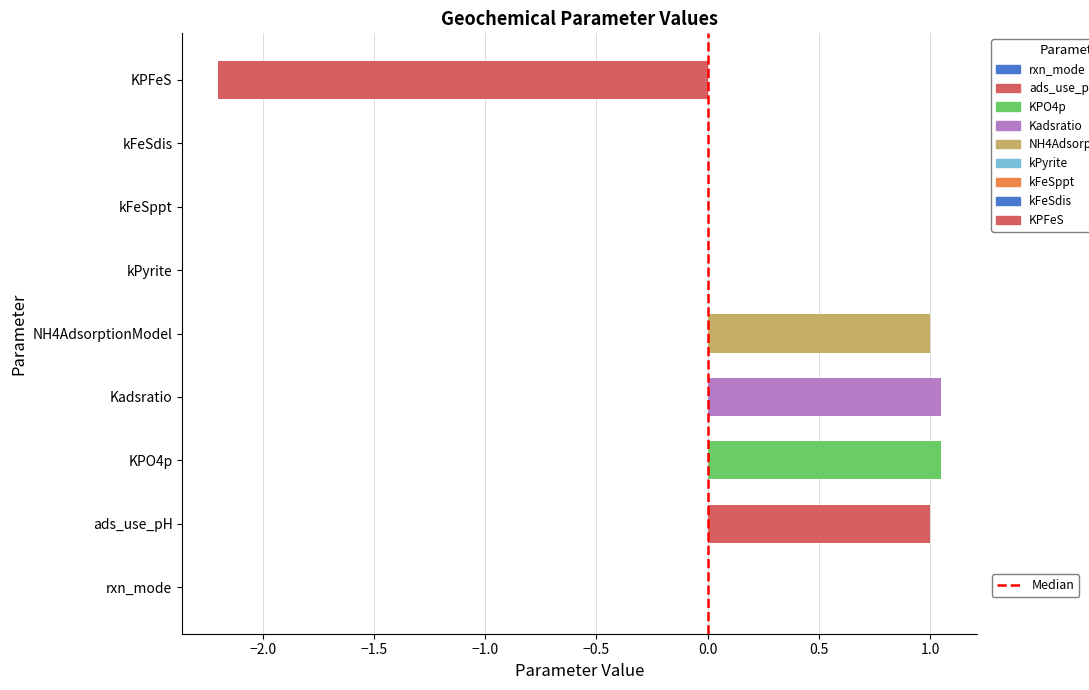

Between NH4AdsorptionModel and KPFeS, which is larger?

NH4AdsorptionModel